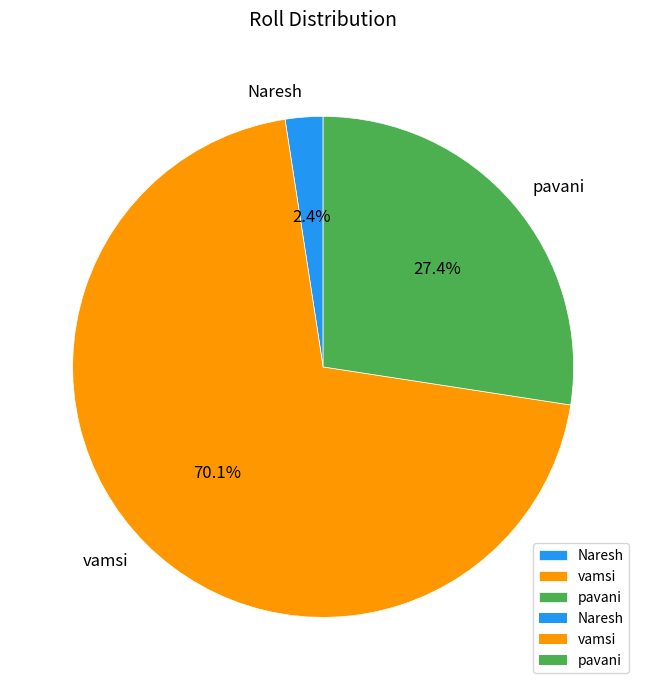

What is the smallest slice in the pie chart?

Naresh